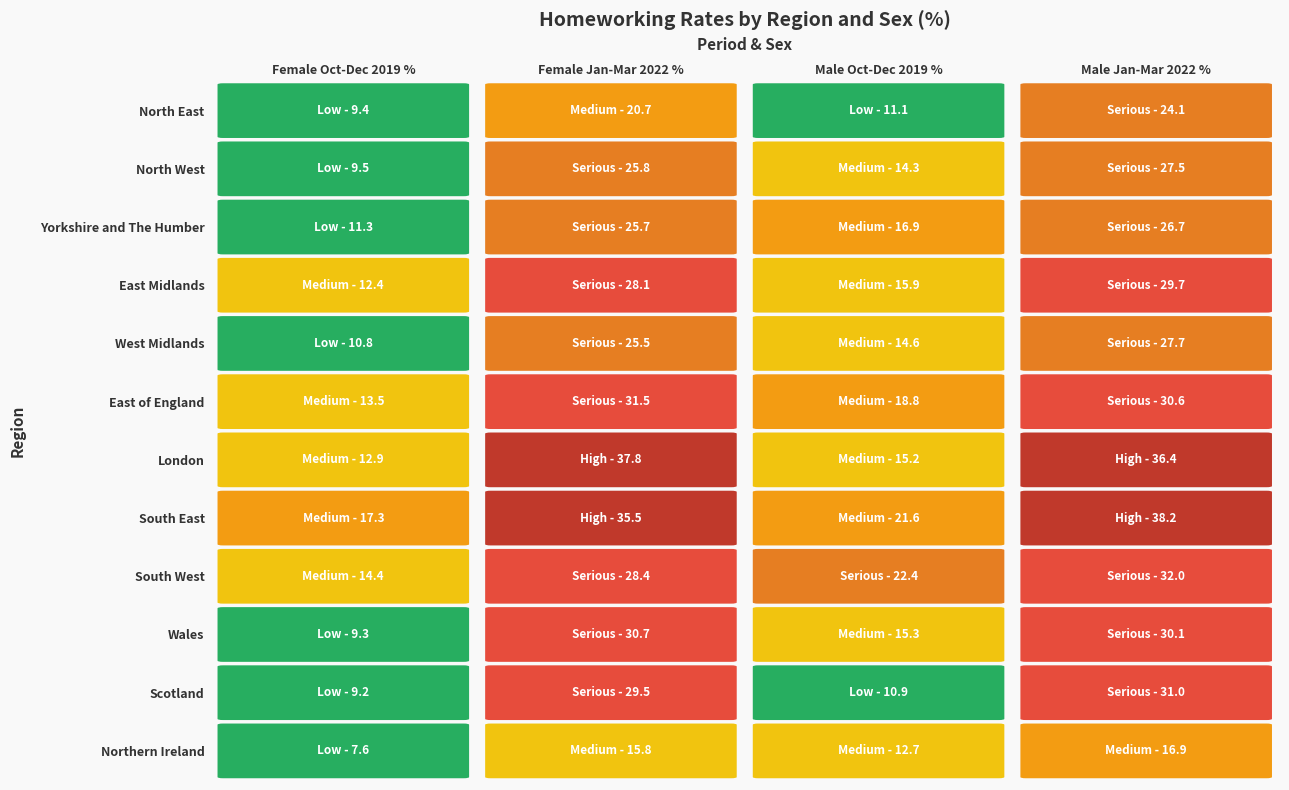

Where does the Wales series first go above 30?

1